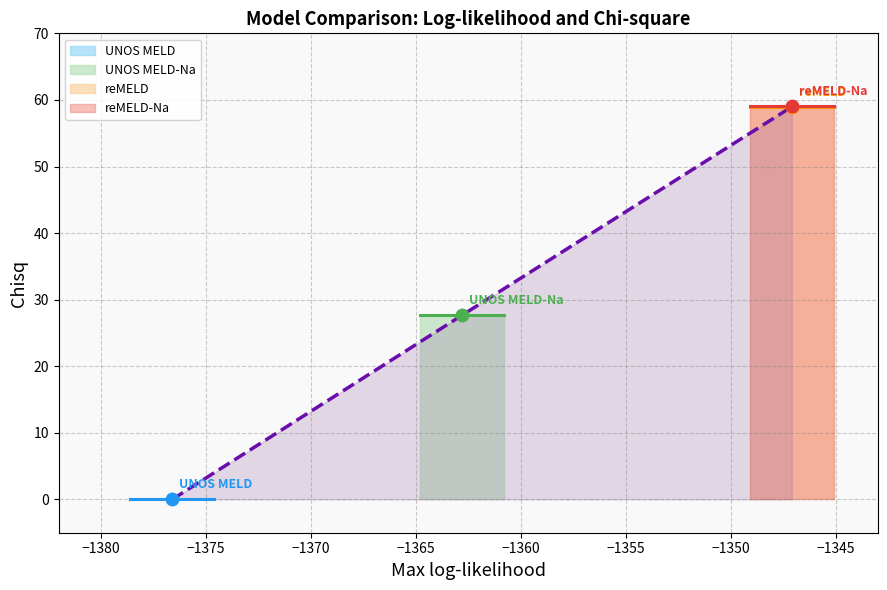

What is the change in value from reMELD to reMELD-Na?

+0.1